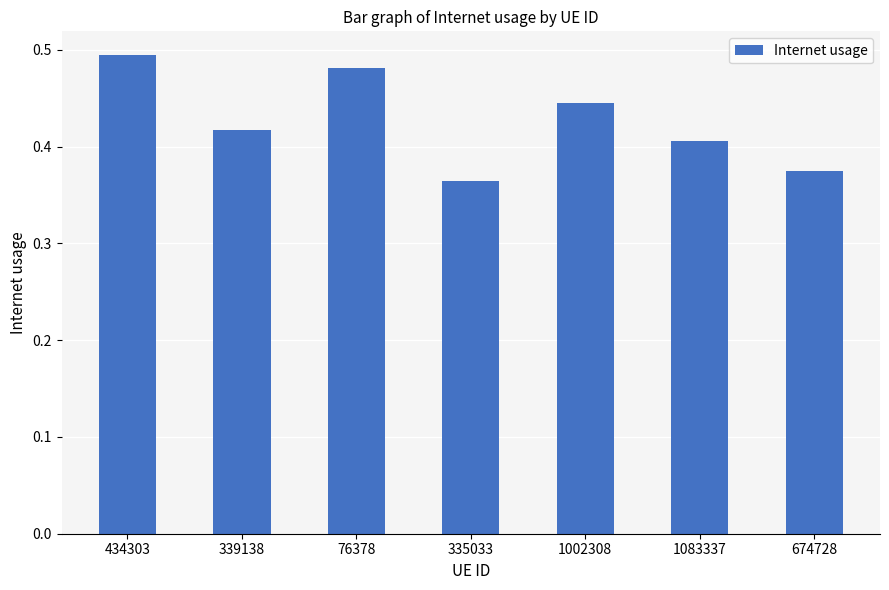

The value at 674728 is 0.5. True or false?

False